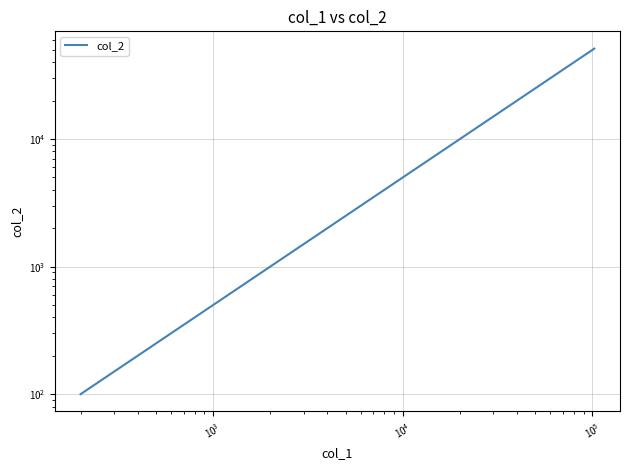

Reading left to right, transcribe all the data shown in this chart.

100.0	200.0	400.0	800.0	1600.0	3200.0	6400.0	12800.0	25600.0	51200.0